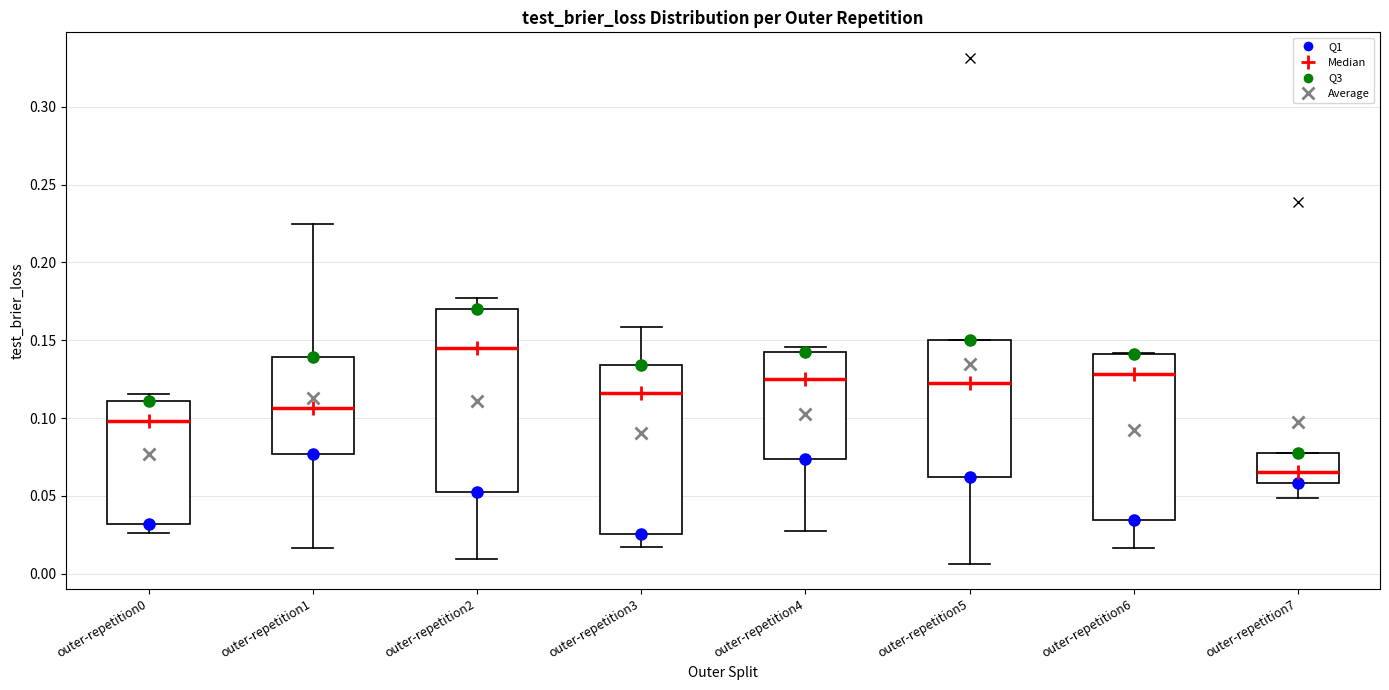

Where is the upper edge of the box for outer-repetition4 on the y-axis? The values are not printed on the chart, so give them approximately, as read against the axis.

0.140